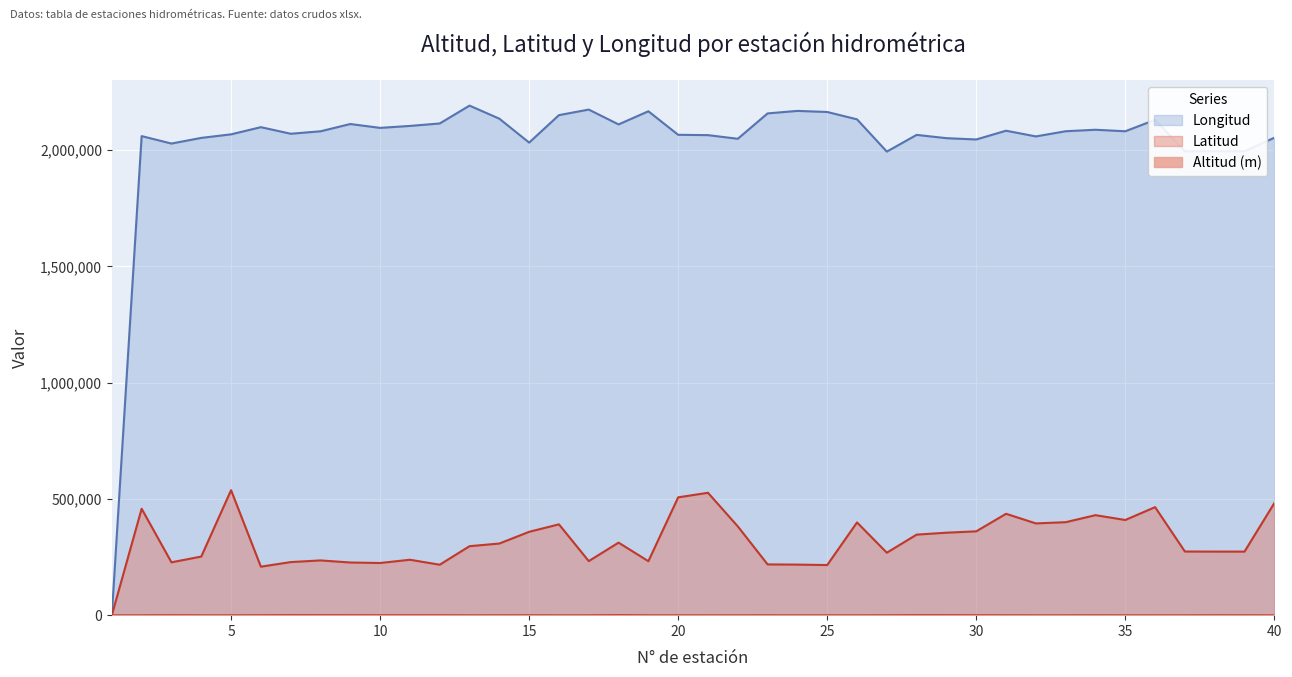

How many lines are shown in the chart?

3